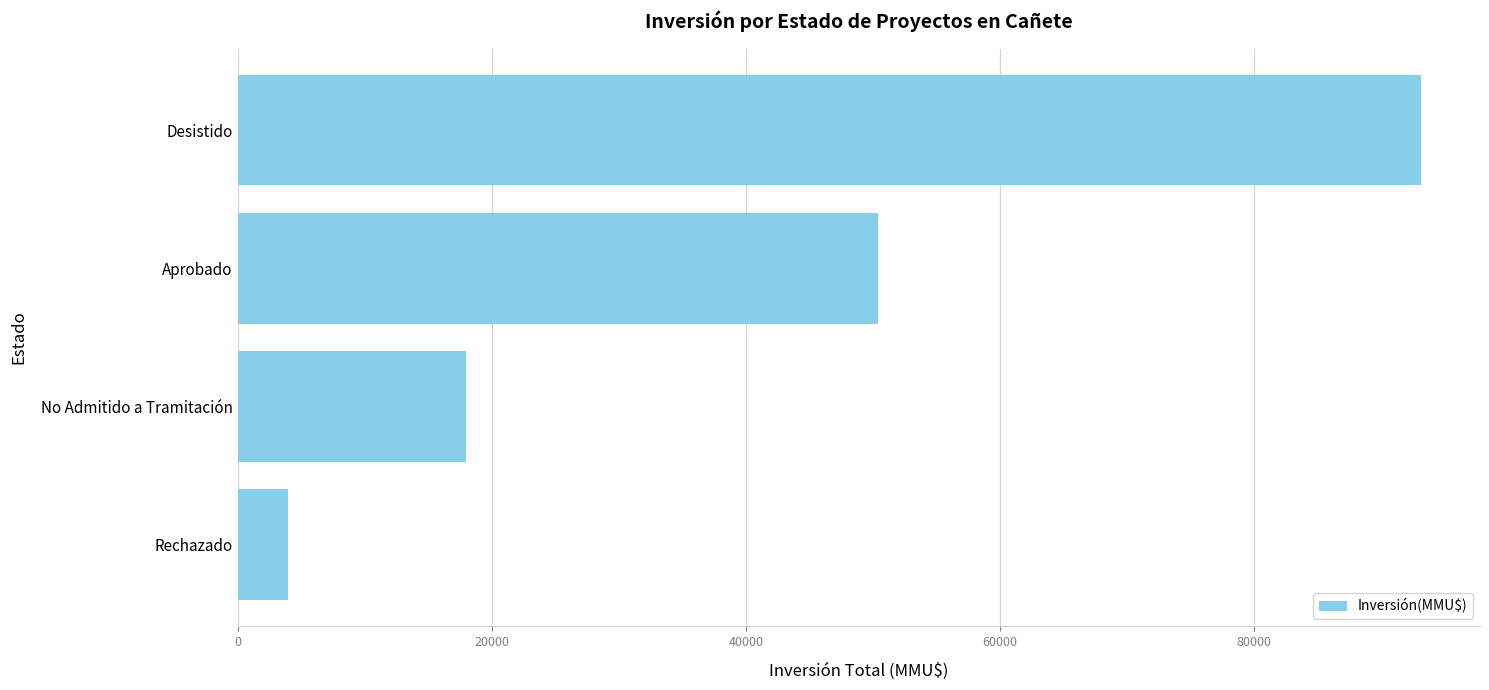

What is the sum of all values?

165522